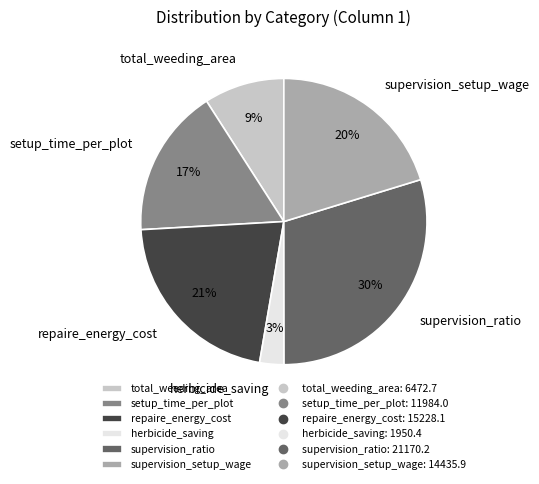

What percentage is the supervision_setup_wage slice, to the nearest percent?

20%